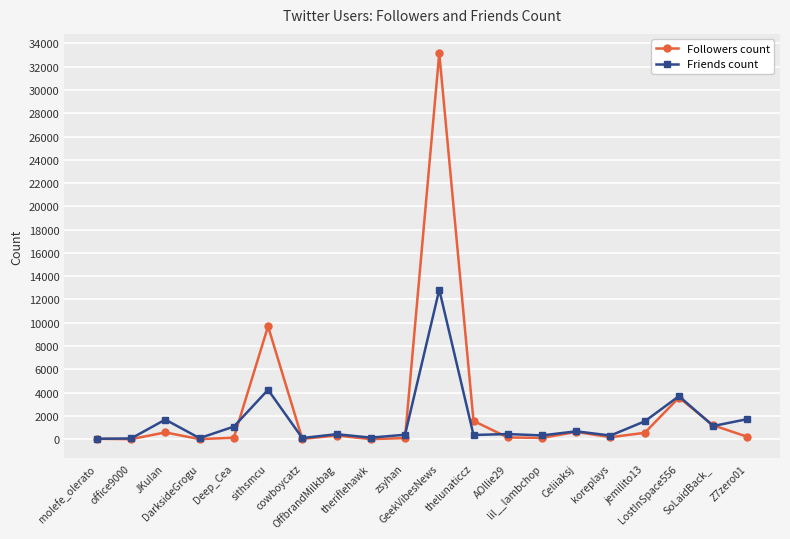

What is the difference between the second highest and minimum values in the Followers count series?

9691